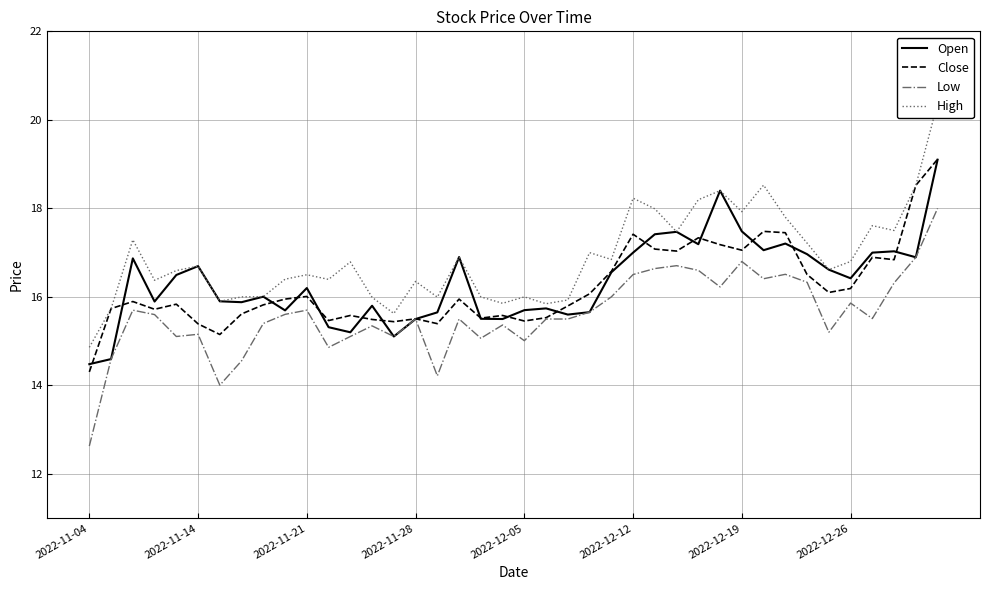

Read the Open value at 19.

15.5